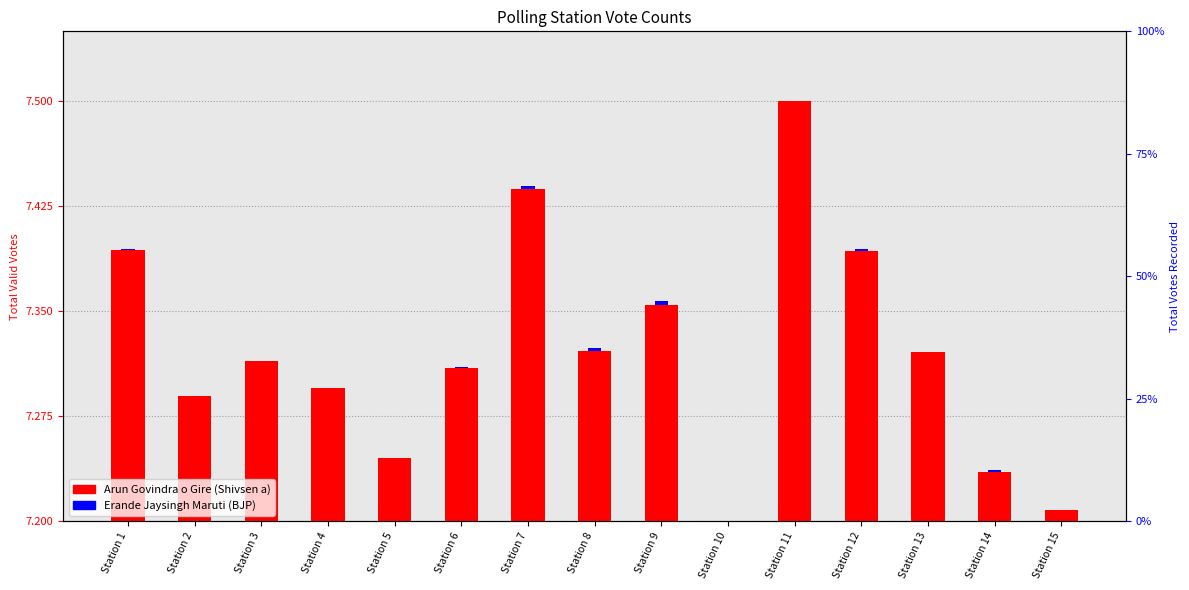

Is the value of Arun Govindra o Gire (Shivsen a) at Station 12 greater than the value of Erande Jaysingh Maruti (BJP) at Station 15?

Yes